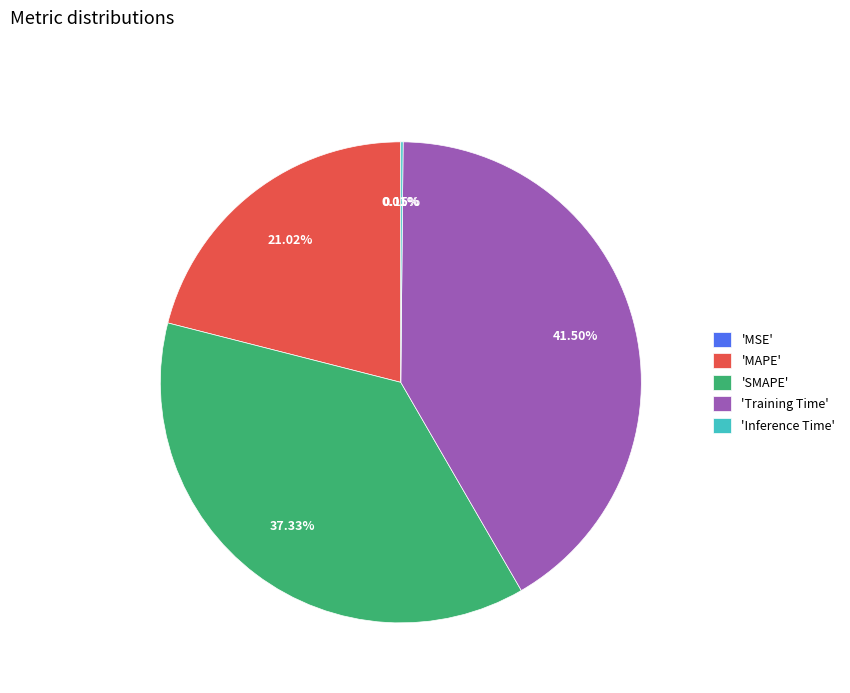

Does any single category account for the majority?

No